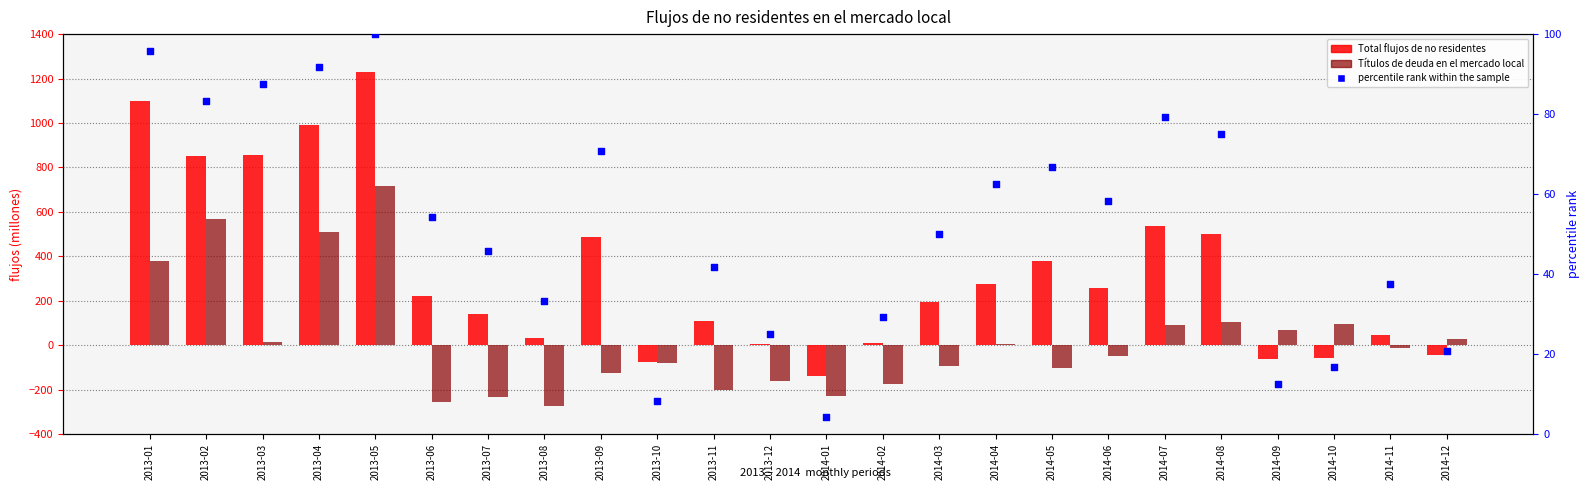

Which series has the widest spread of Y values?

Total flujos de no residentes